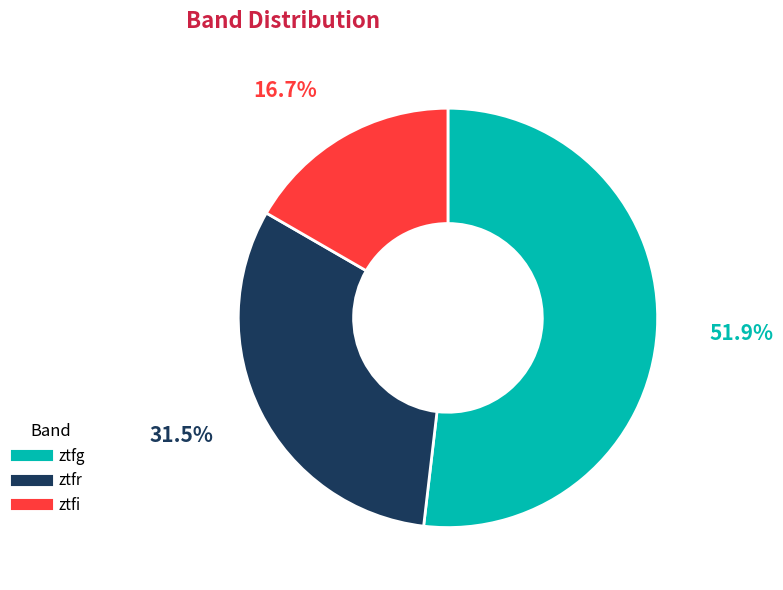

How many segments does this pie chart have?

3